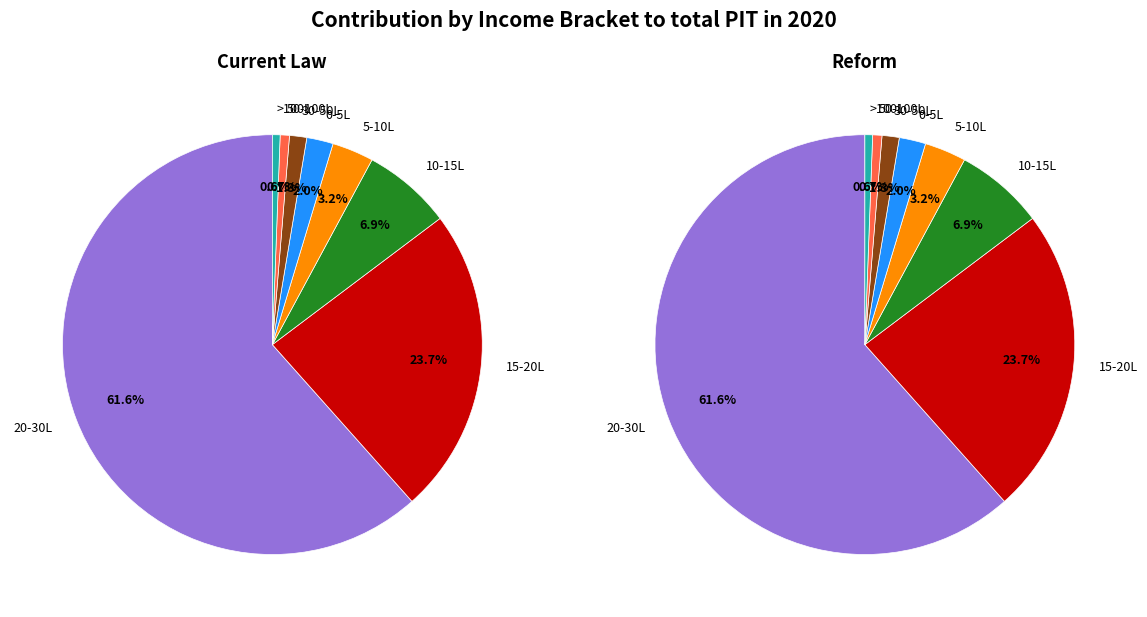

Between 12 and 1, which is larger?

12